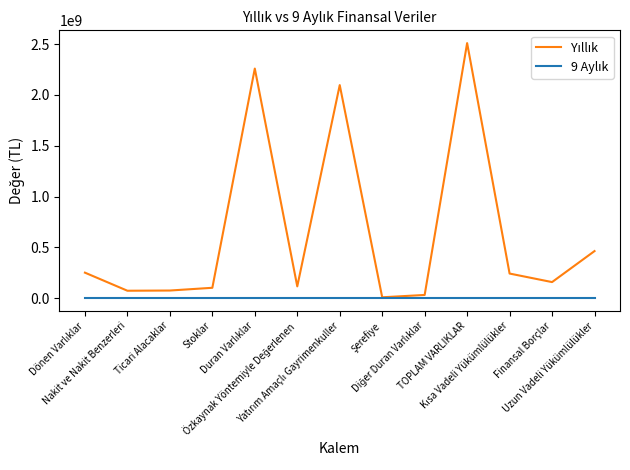

Which has a higher value, Yatırım Amaçlı Gayrimenkuller or Uzun Vadeli Yükümlülükler?

Yatırım Amaçlı Gayrimenkuller